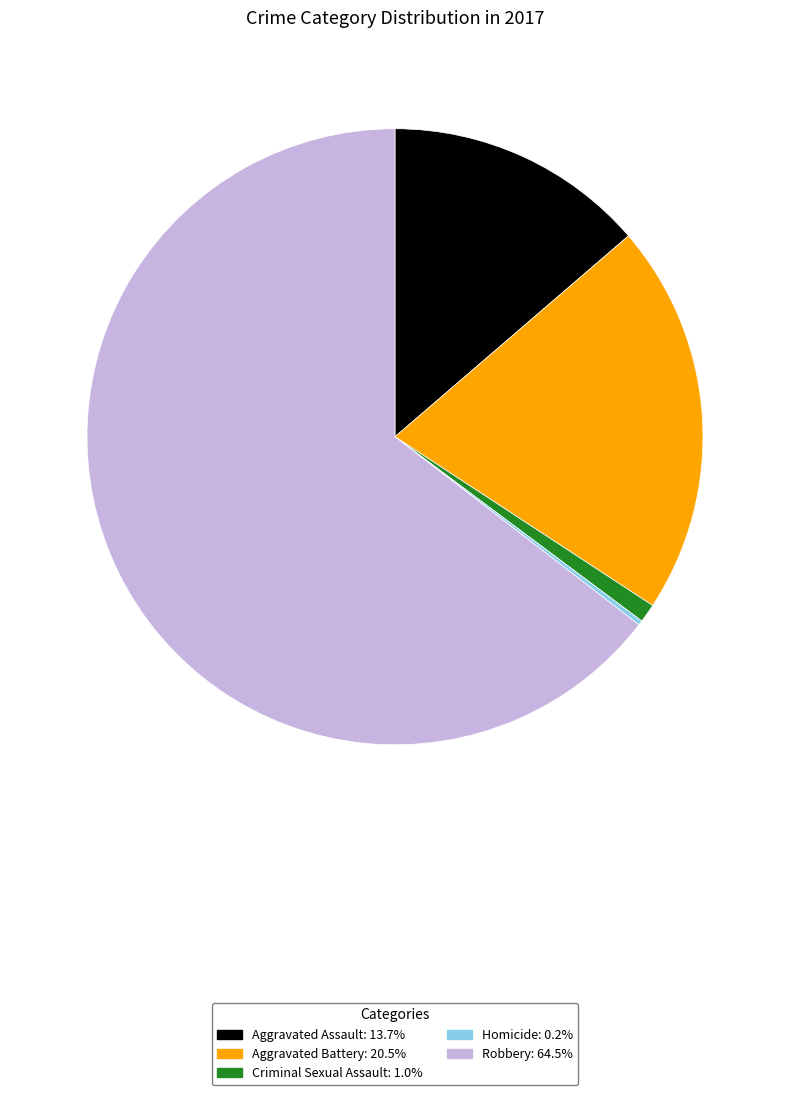

Do Aggravated Battery and Criminal Sexual Assault together represent more than half of the pie?

No